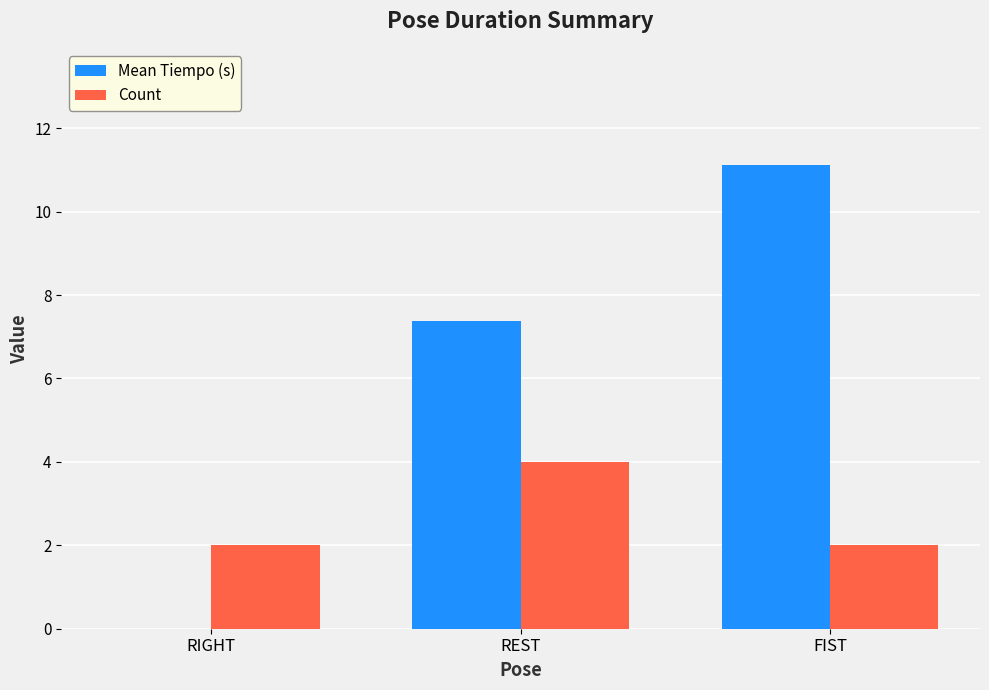

What is the total value across all series at FIST?

13.1